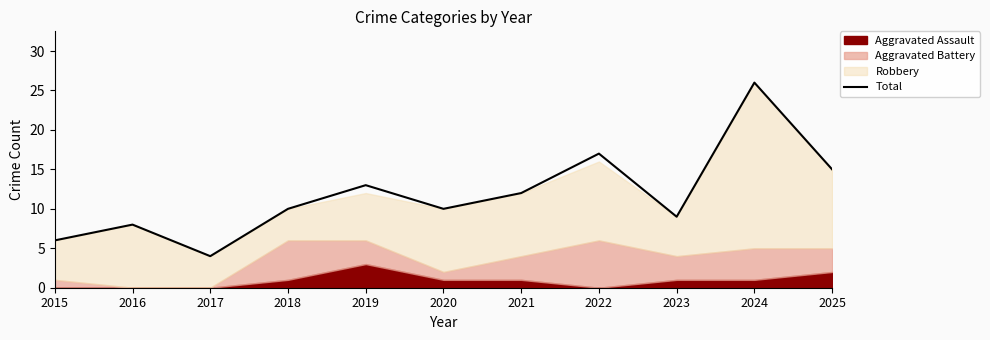

Which category has the highest value in the Total series?

2024